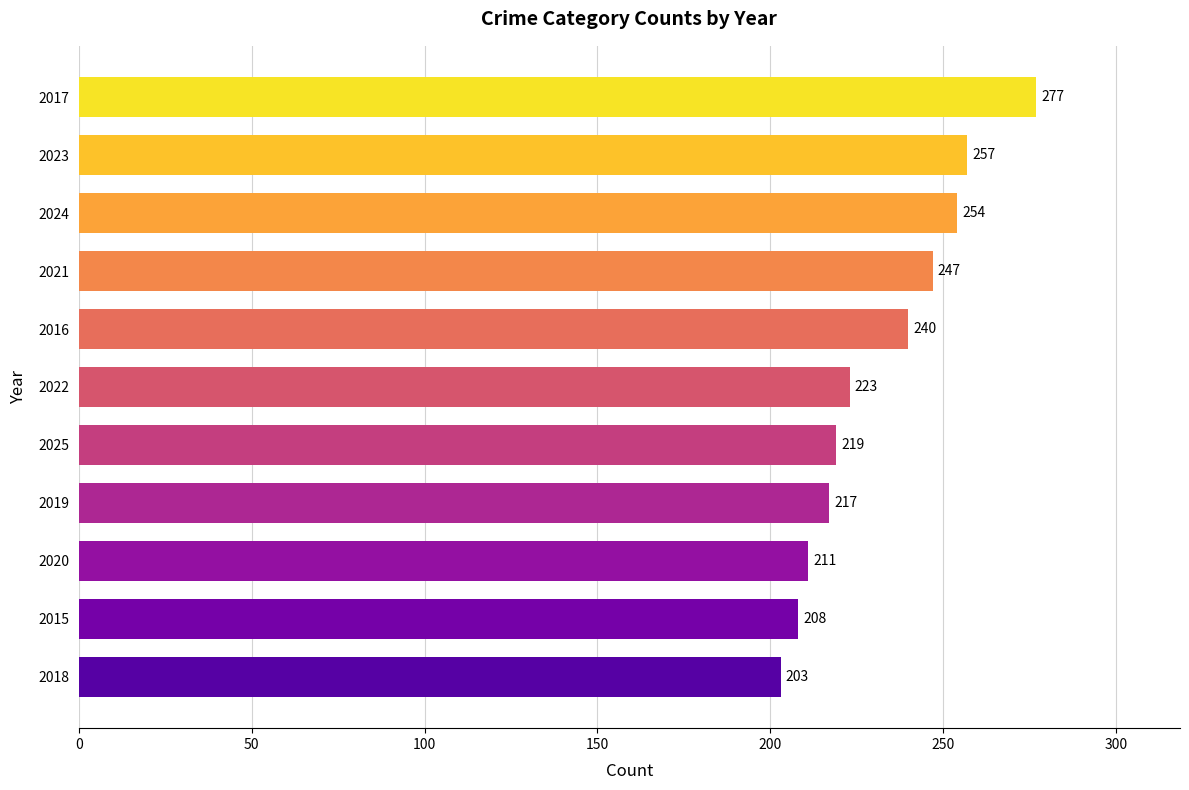

List the labels in order of value, smallest first.

2018, 2015, 2020, 2019, 2025, 2022, 2016, 2021, 2024, 2023, 2017